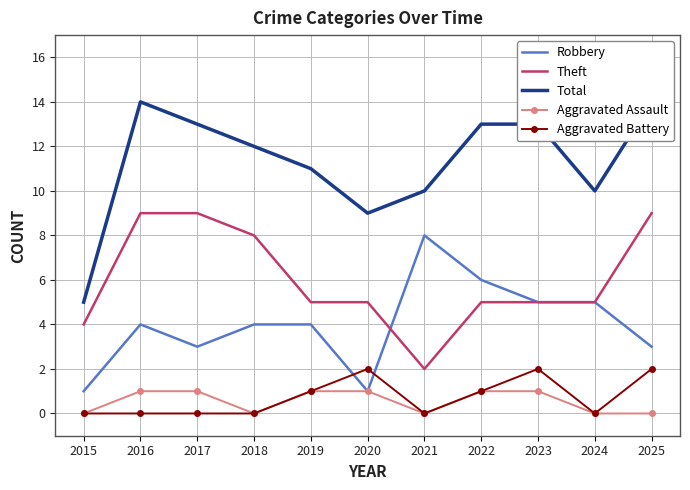

After their last crossing, which series has the higher values: Robbery or Aggravated Battery?

Robbery